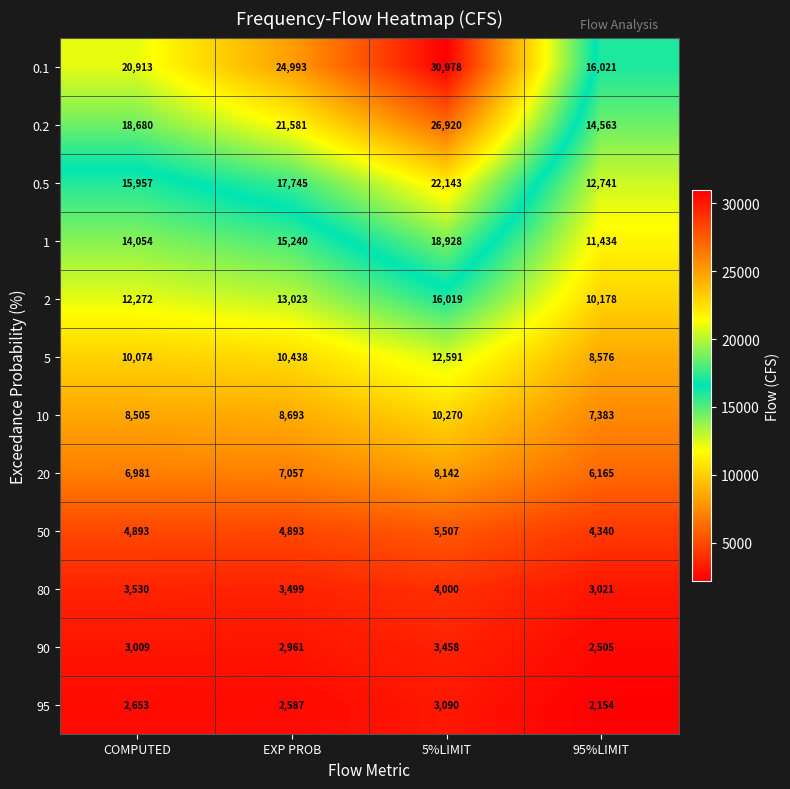

Rank the series at 5%LIMIT from lowest to highest value.

95, 90, 80, 50, 20, 10, 5, 2, 1, 0.5, 0.2, 0.1